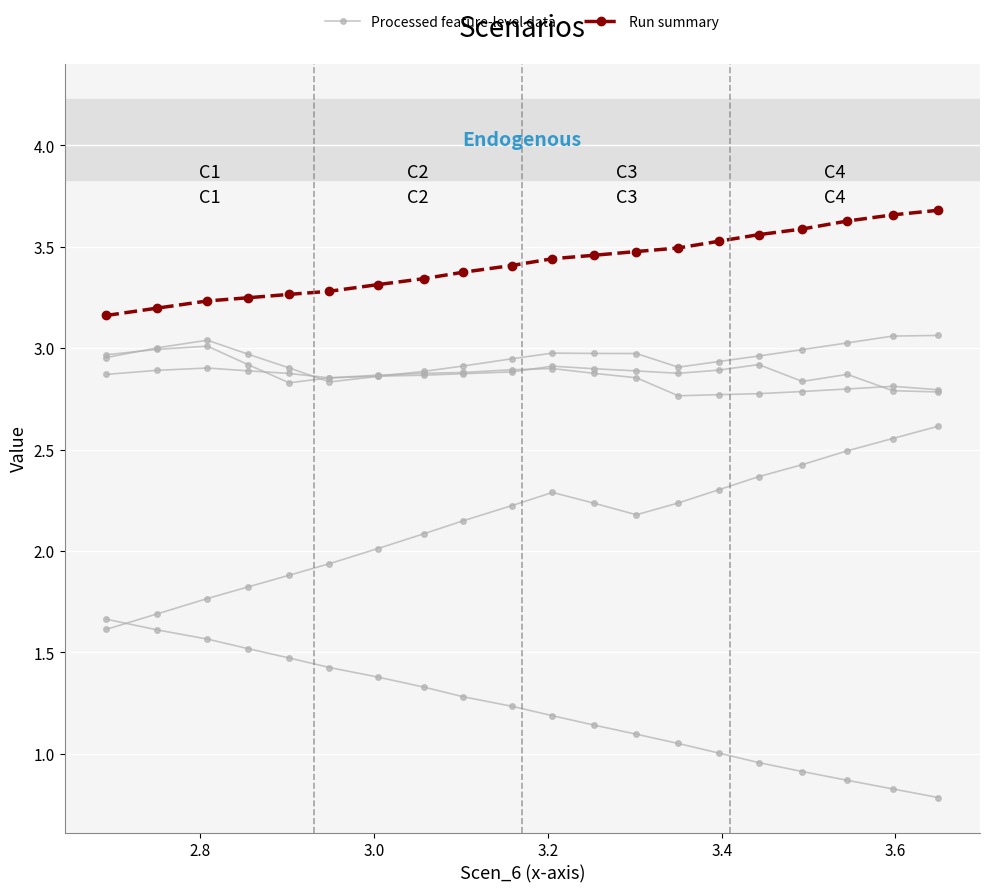

What is the difference between the second highest and second lowest values in the Processed feature-level data series?

0.1